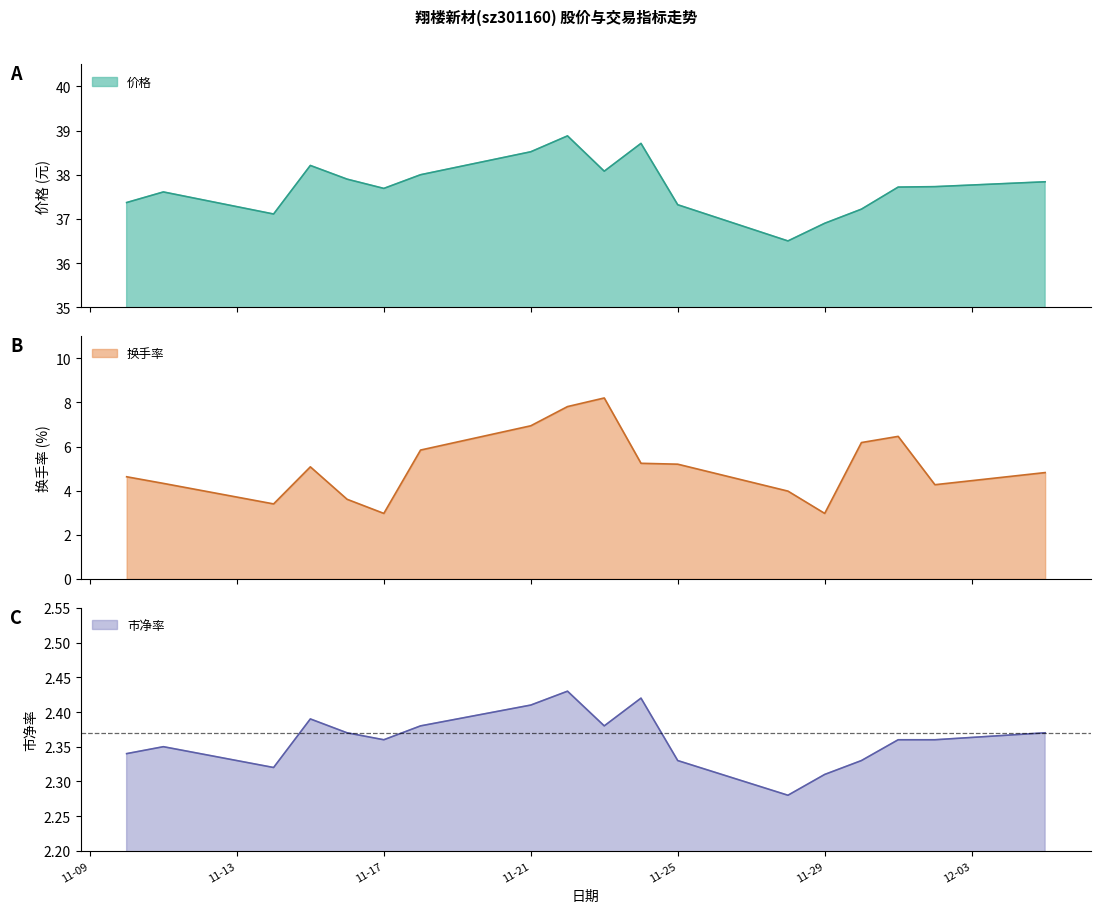

True or false: 换手率 and 价格 intersect in this chart.

False